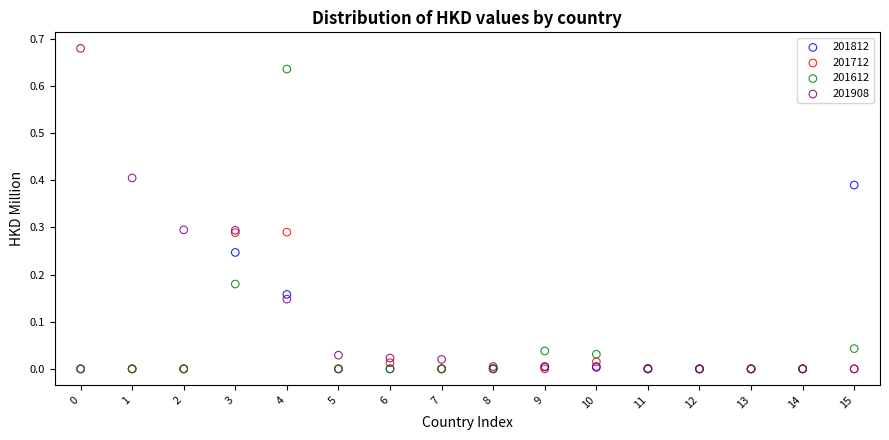

Which series reaches the maximum Y coordinate?

201908